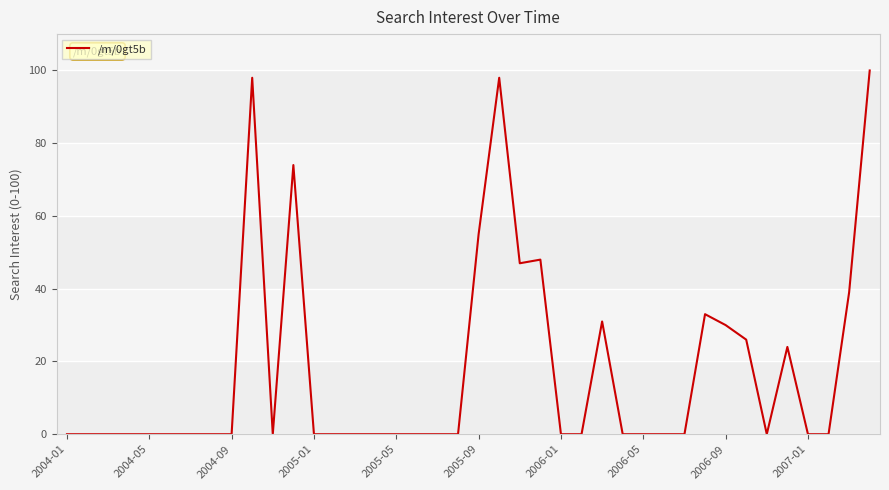

What is the difference between the maximum and minimum values?

100